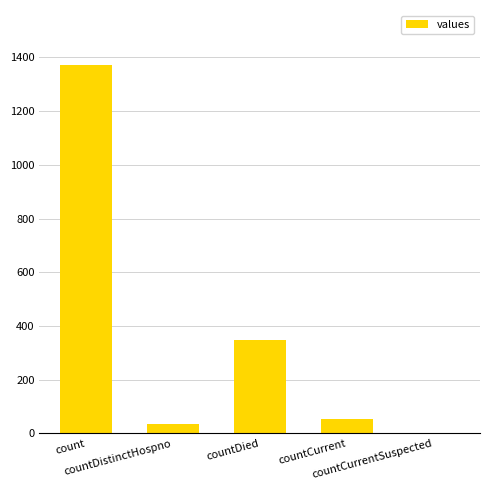

What is the average value?

361